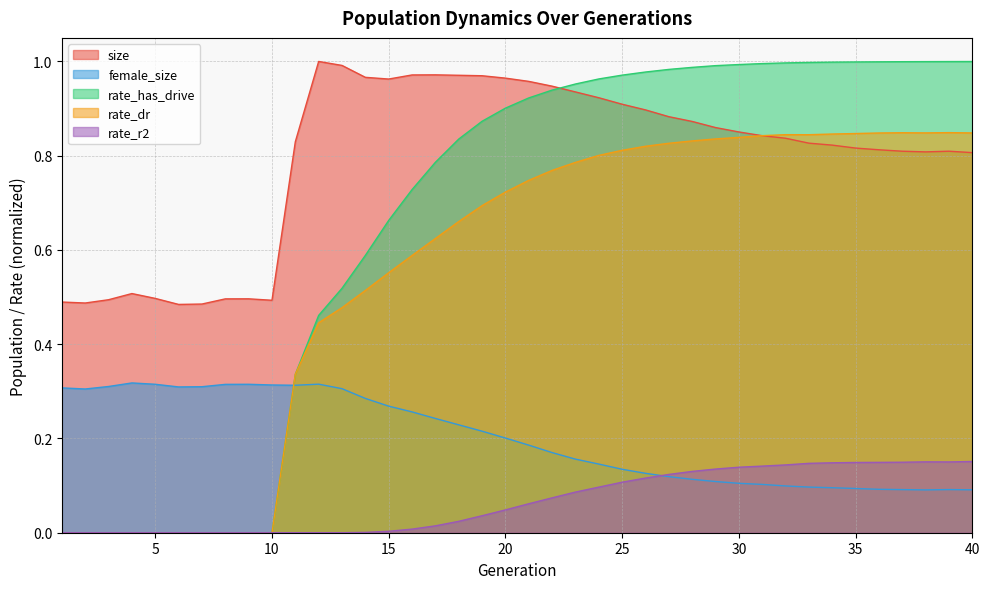

The female_size series shows 0.2 at 20. True or false?

True